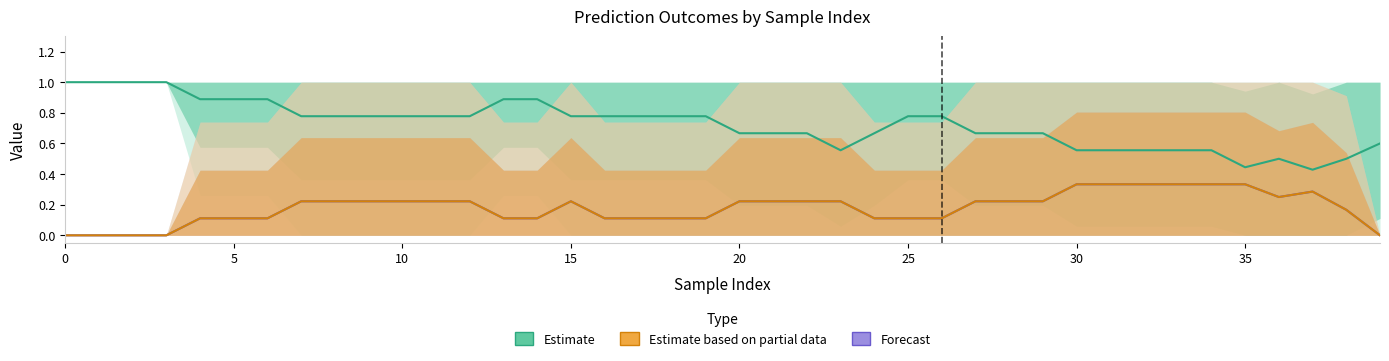

The value of Forecast at 37 is 0.2. True or false?

False